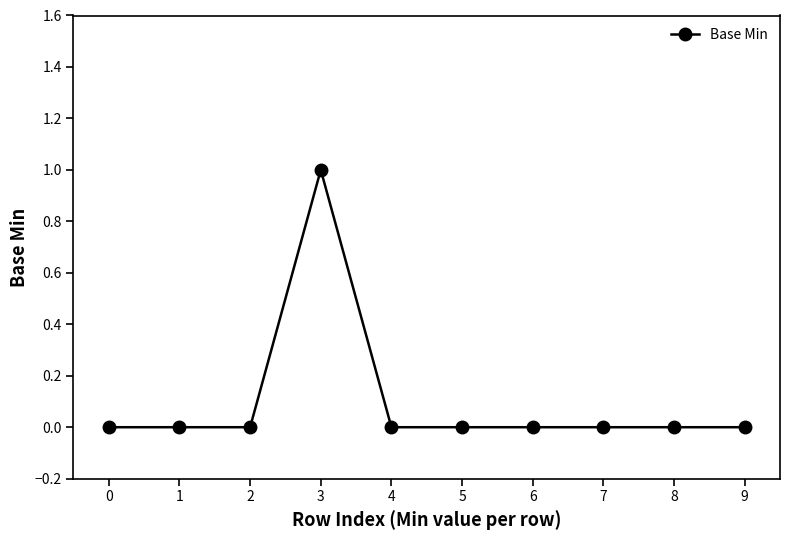

Reading right to left, what are all the values shown in this chart?

9=0	8=0	7=0	6=0	5=0	4=0	3=1	2=0	1=0	0=0